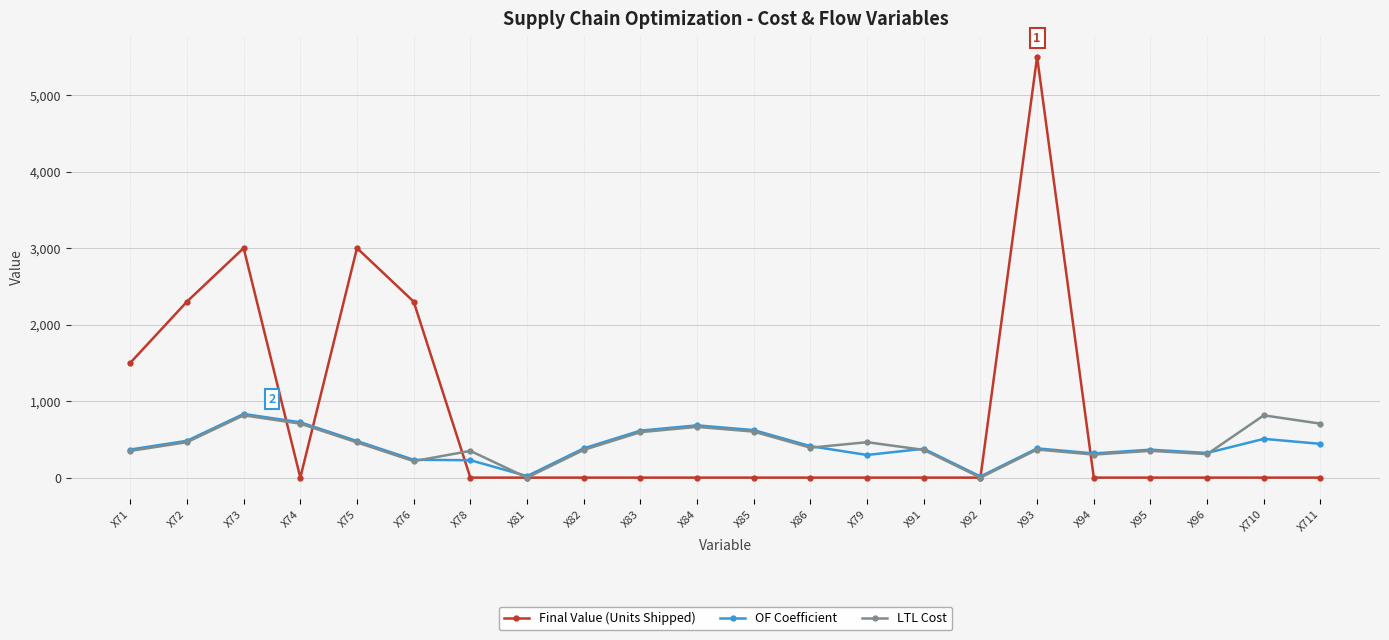

What position from the left is X78?

7